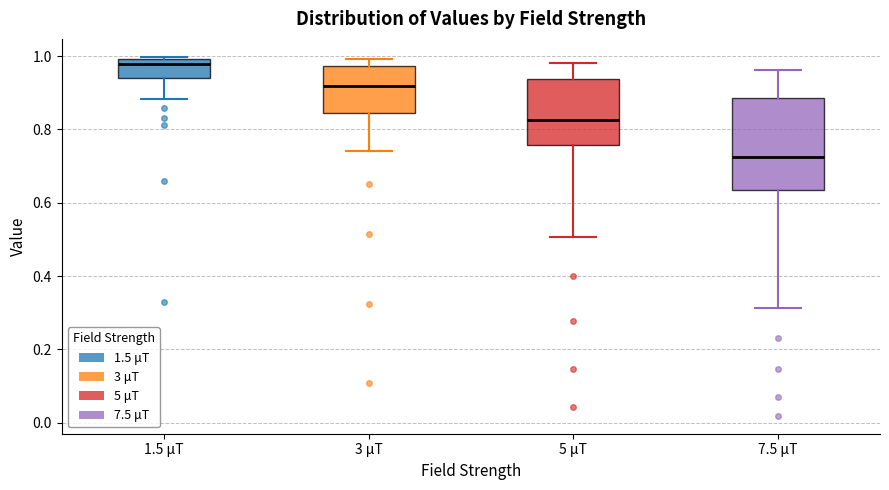

Which box has the lowest median line?

7.5 μT